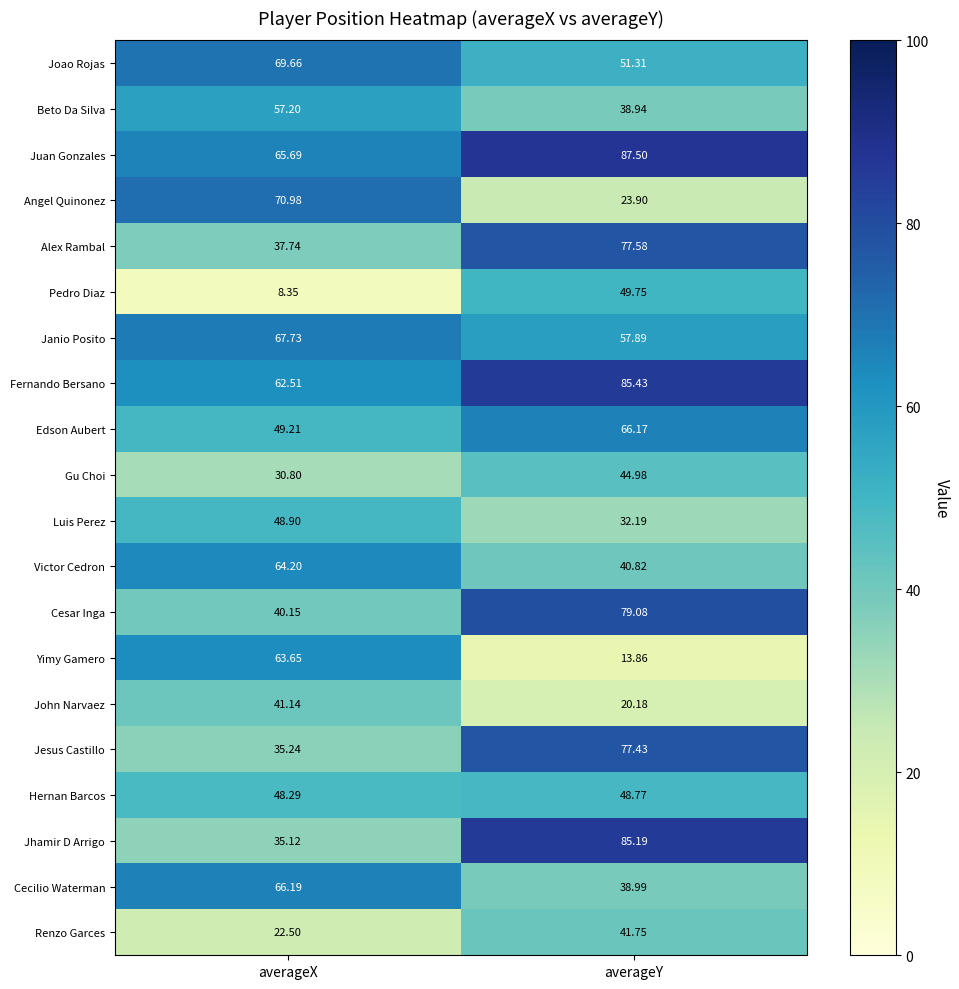

At which category does the chart reach its minimum across all series?

averageX